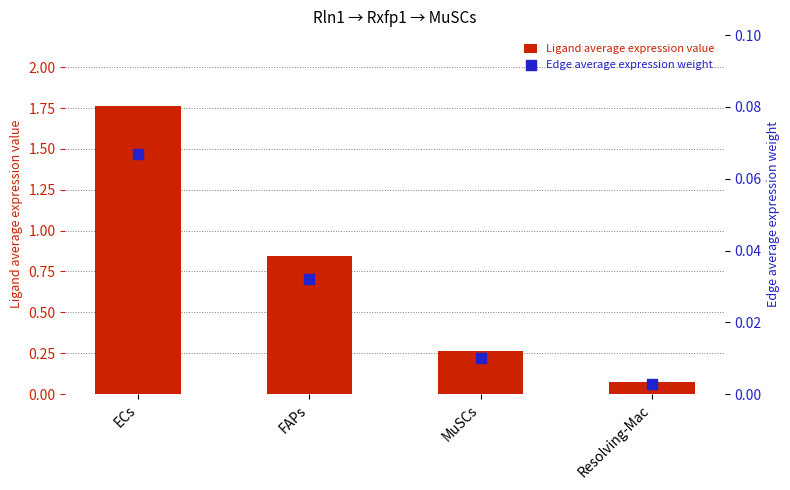

Which series contains the lowest Y value?

Edge average expression weight